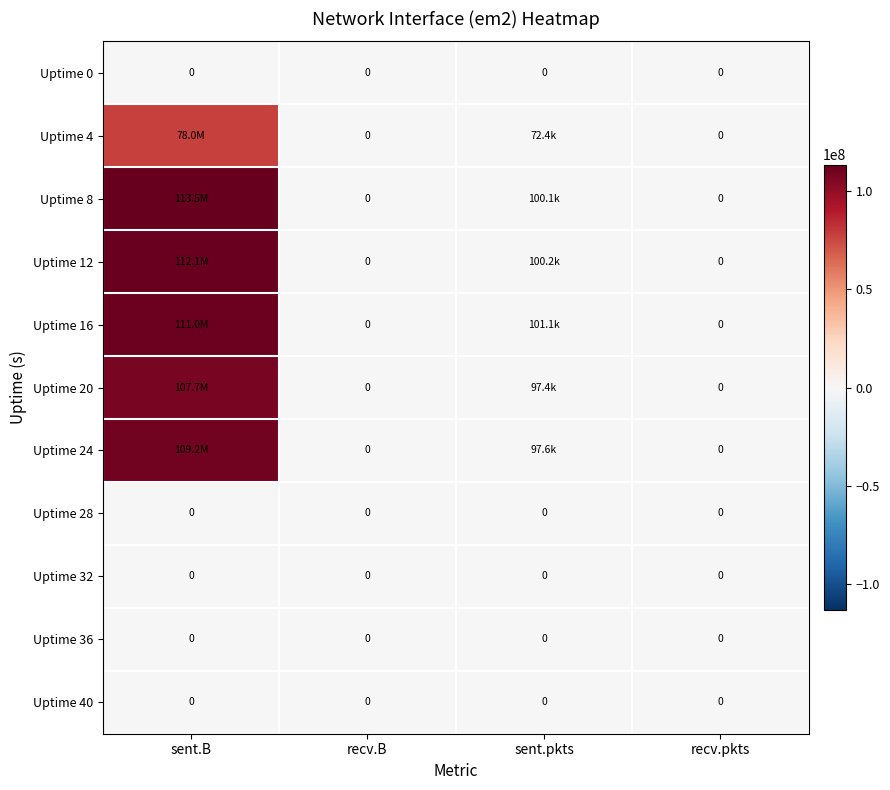

The Uptime 36 series shows 0 at sent.B. True or false?

True